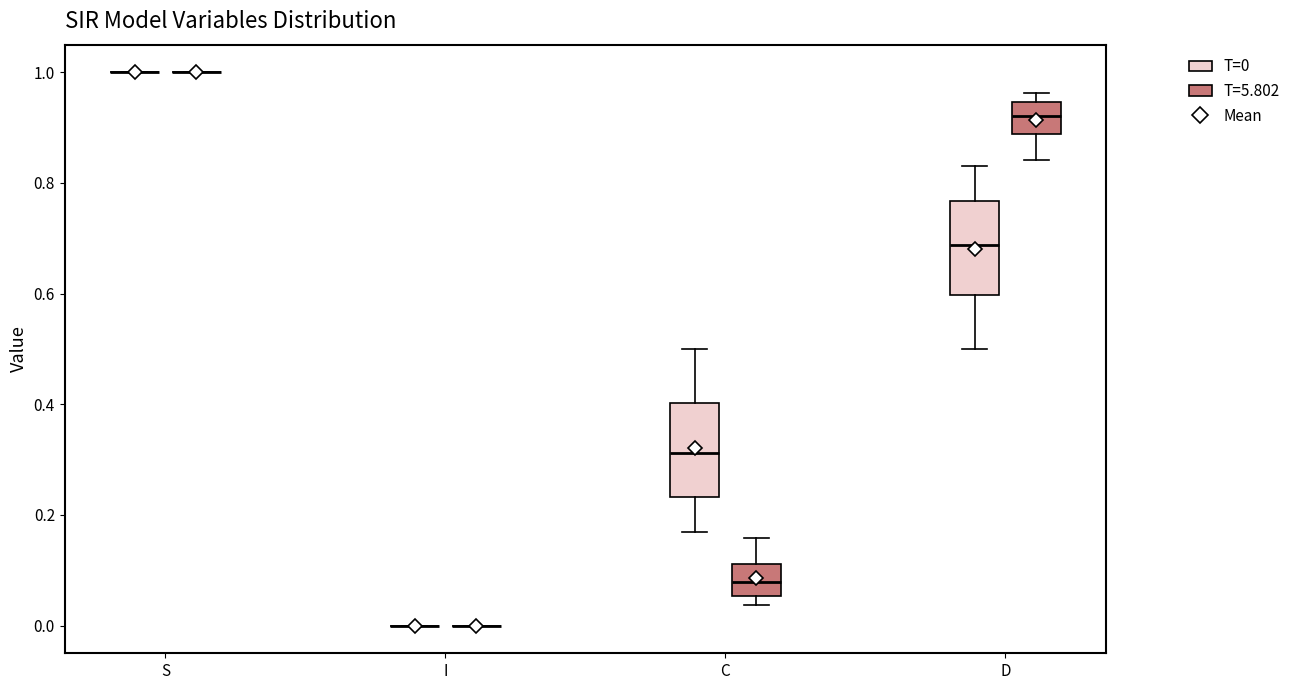

Reading left to right, read every box against the y-axis: the position of its median line, the range the box covers, and the ends of its whiskers. The values are not printed on the chart, so give them approximately, as read against the axis.

S (T=0): box collapsed to a line at 1.00, whiskers 1.00 to 1.00
S (T=5.802): box collapsed to a line at 1.00, whiskers 1.00 to 1.00
I (T=0): box collapsed to a line at 0.00, whiskers 0.00 to 0.00
I (T=5.802): box collapsed to a line at 0.00, whiskers 0.00 to 0.00
C (T=0): median 0.32, box 0.24 to 0.40, whiskers 0.16 to 0.50
C (T=5.802): median 0.08, box 0.06 to 0.12, whiskers 0.04 to 0.16
D (T=0): median 0.68, box 0.60 to 0.76, whiskers 0.50 to 0.84
D (T=5.802): median 0.92, box 0.88 to 0.94, whiskers 0.84 to 0.96